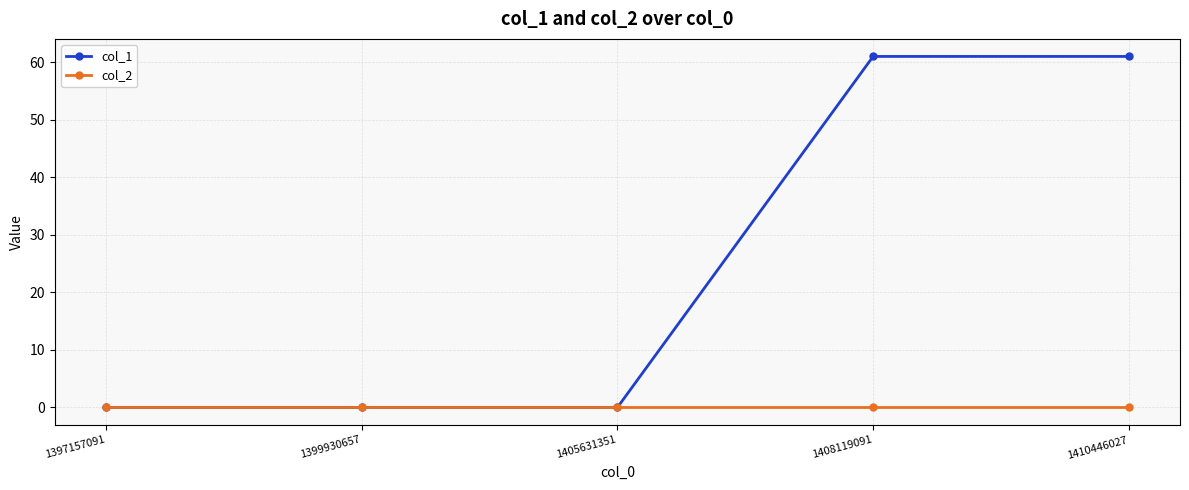

What is the total value across all series at 1408119091?

61